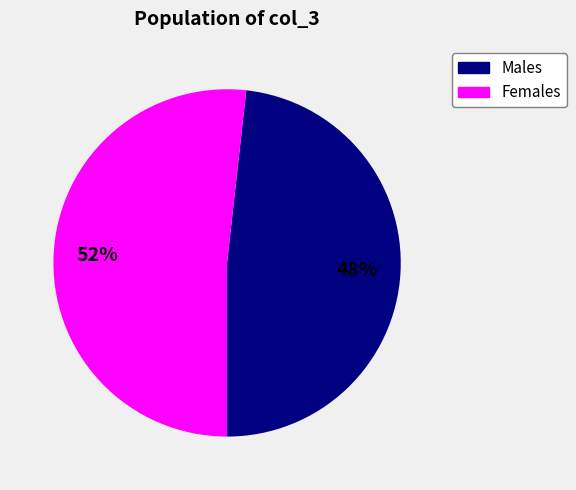

True or false: Males accounts for 62% of the total.

False